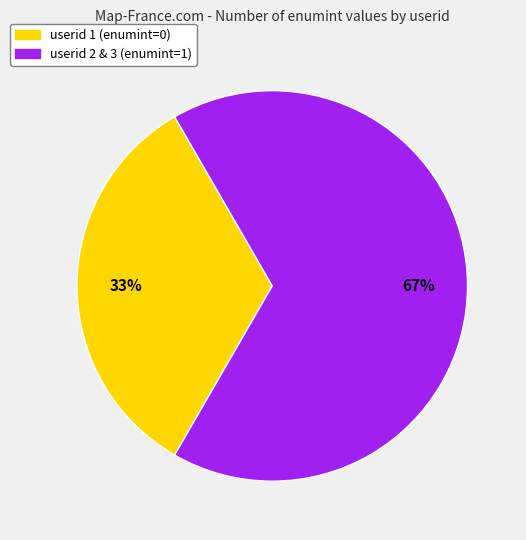

Does any single category account for the majority?

Yes